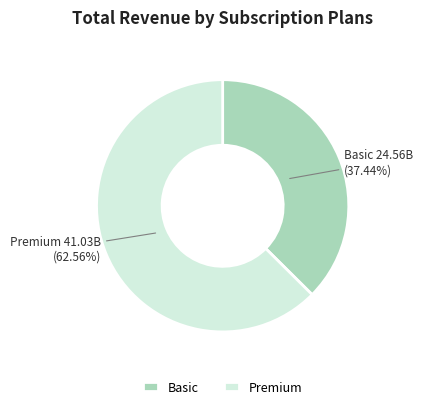

Combined, do Basic and Premium account for over 50%?

Yes